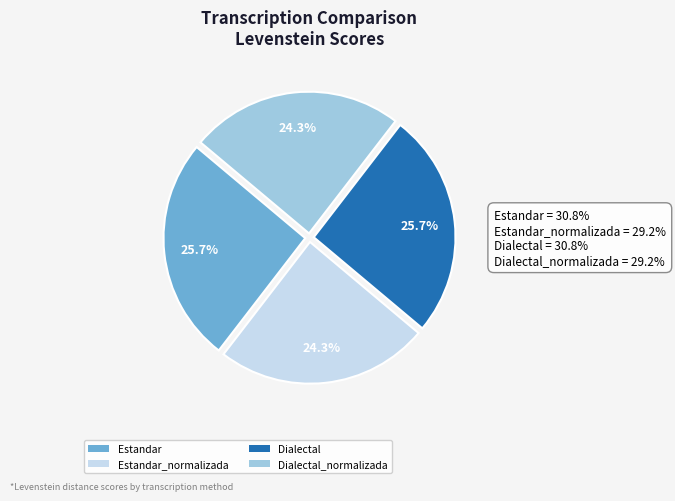

Approximately how many times larger is the value at Dialectal compared to Estandar_normalizada?

1.1